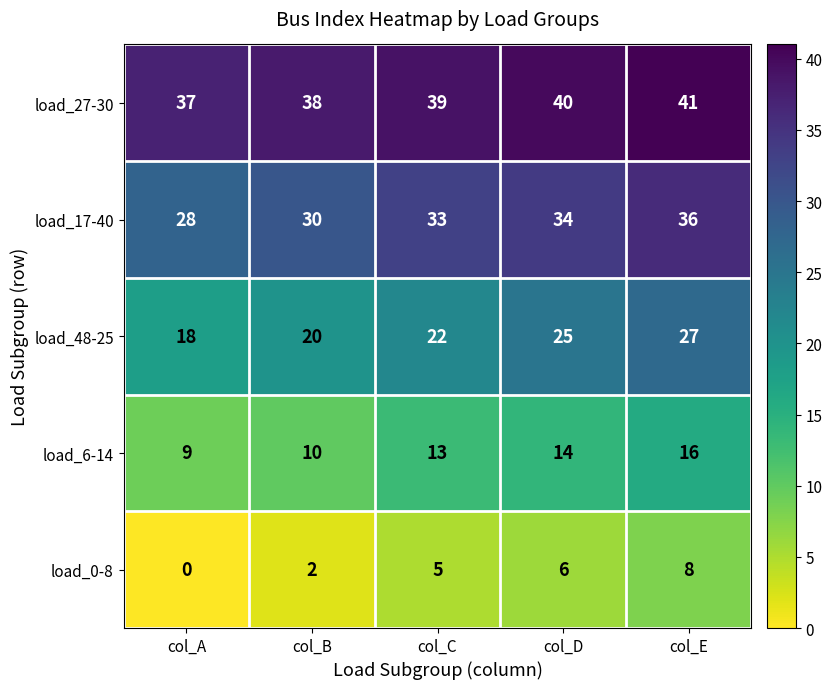

What is the difference between the maximum and second lowest values in the load_6-14 series?

6